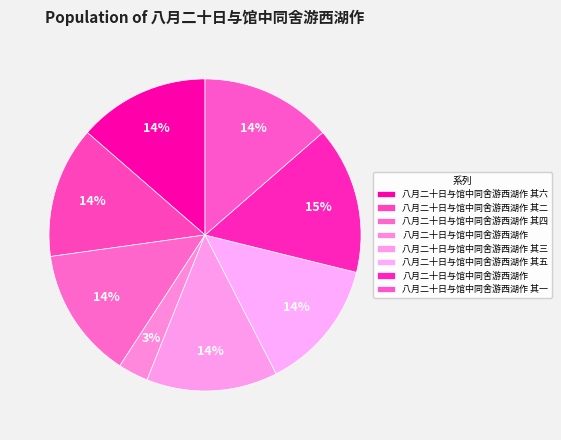

To the nearest percent, what is the difference between the largest and smallest slice percentages?

12%